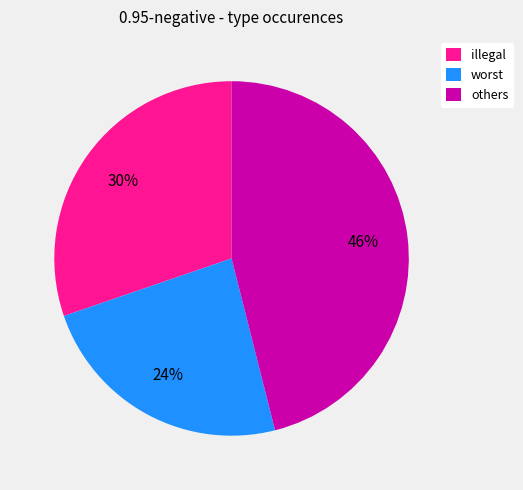

Rank the categories by value from highest to lowest.

others, illegal, worst